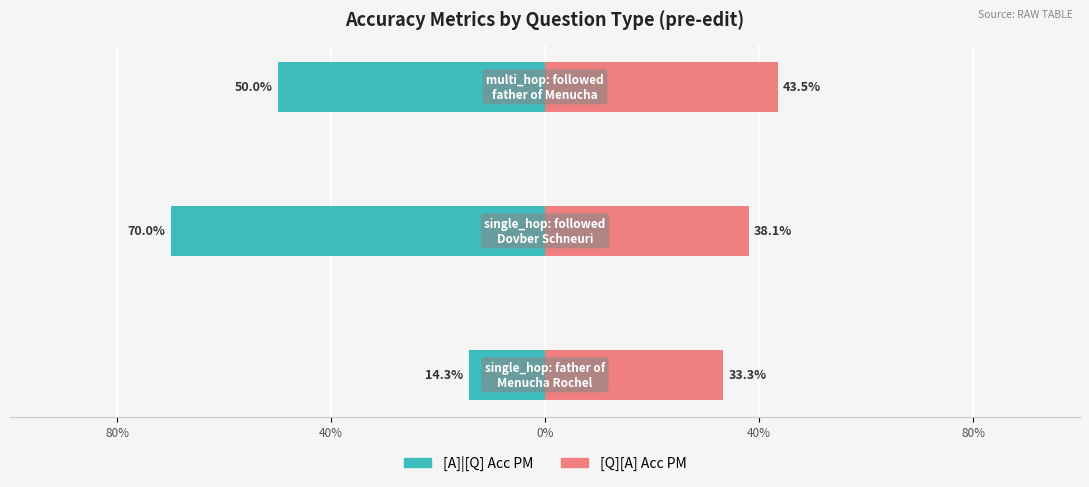

What is the minimum value shown in the chart?

-0.7